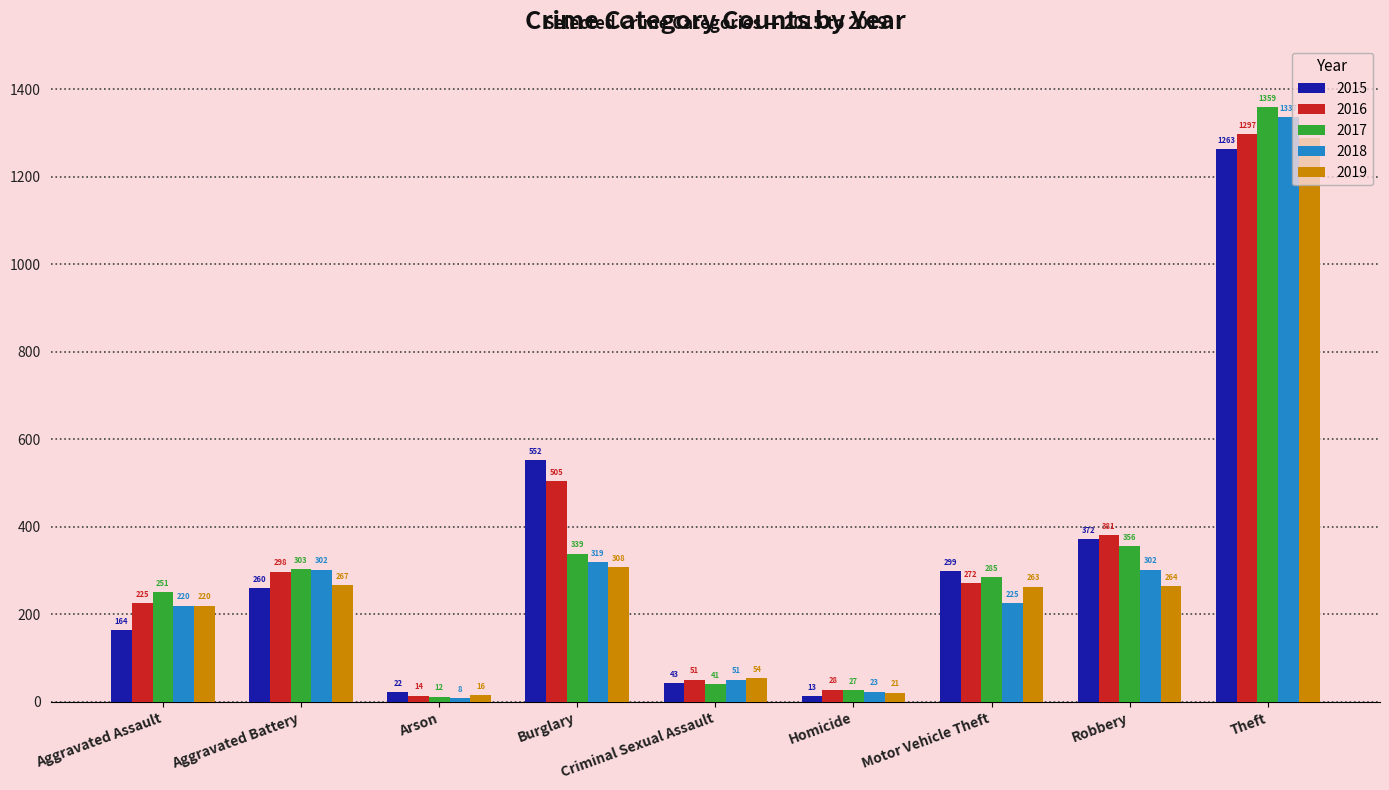

How many data points in 2015 are less than 260?

4